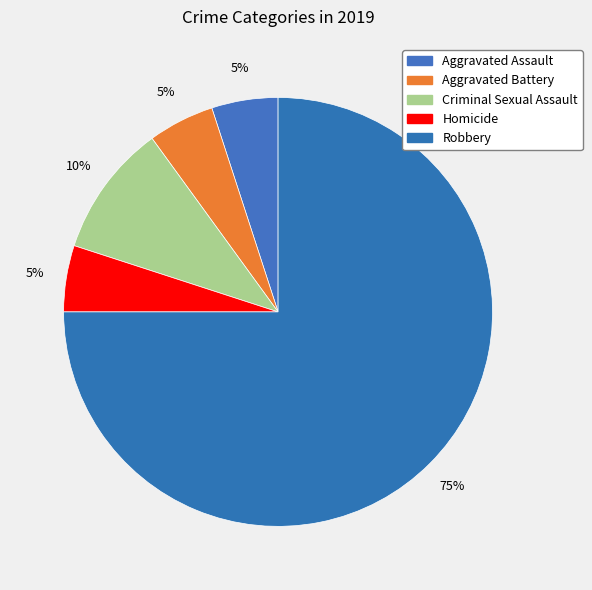

How many segments does this pie chart have?

5